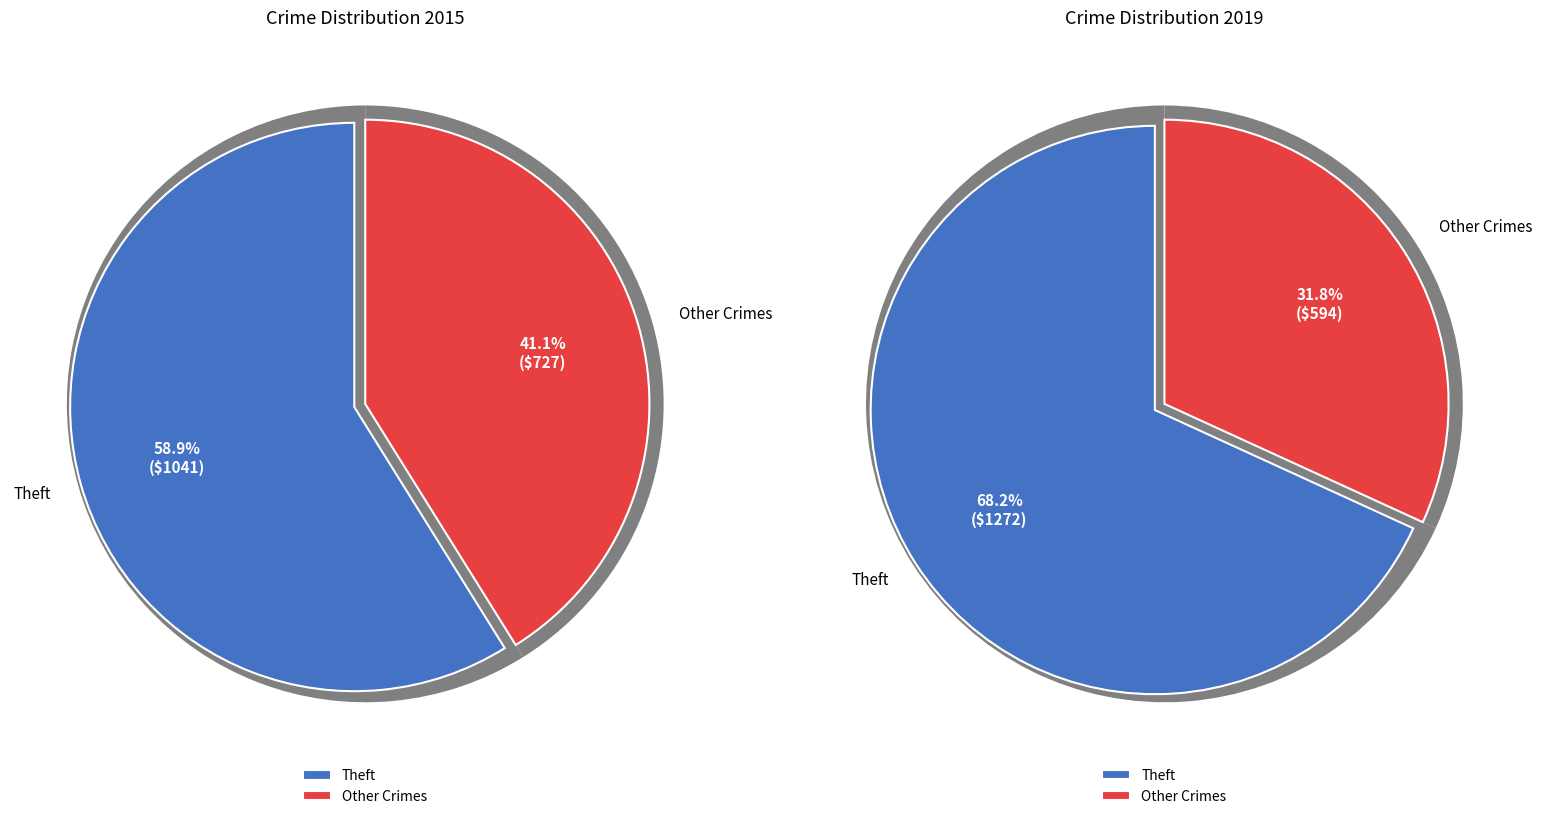

Rank the series by their maximum value, from lowest to highest.

2015, 2019